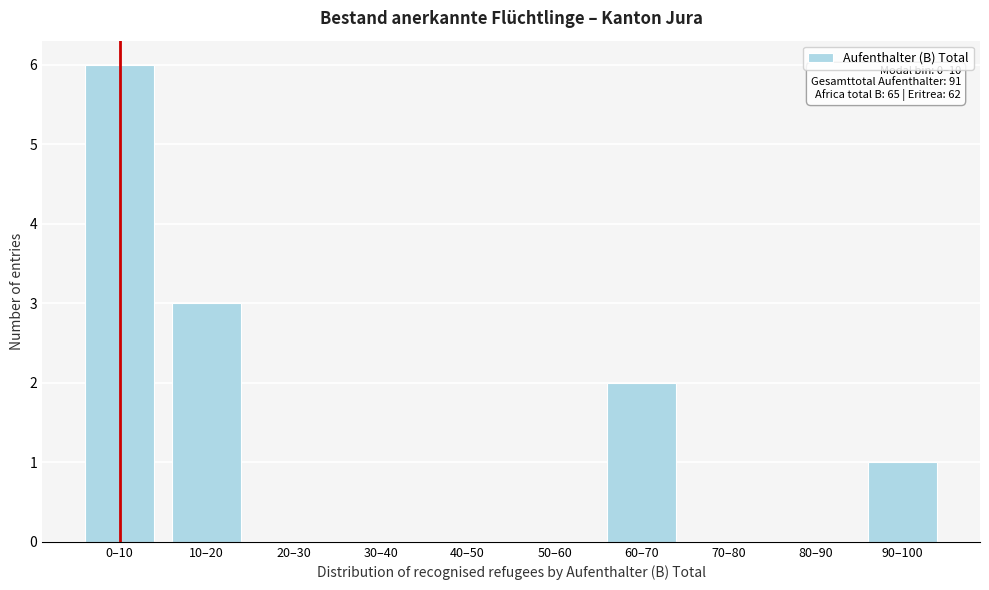

Reading right to left, transcribe all the data shown in this chart.

90–100=1	80–90=0	70–80=0	60–70=2	50–60=0	40–50=0	30–40=0	20–30=0	10–20=3	0–10=6